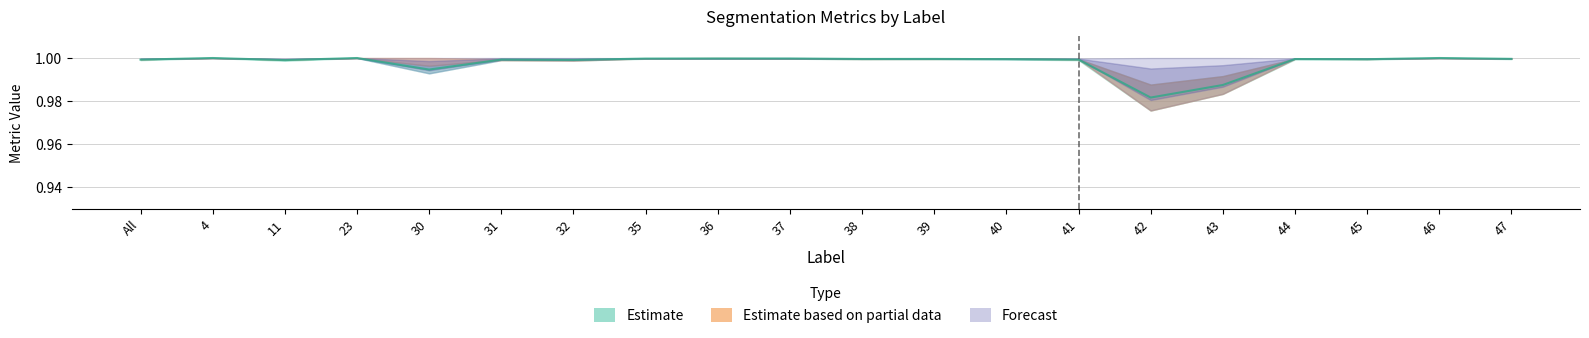

What is the approximate value of Total/Target at 37?

1.0